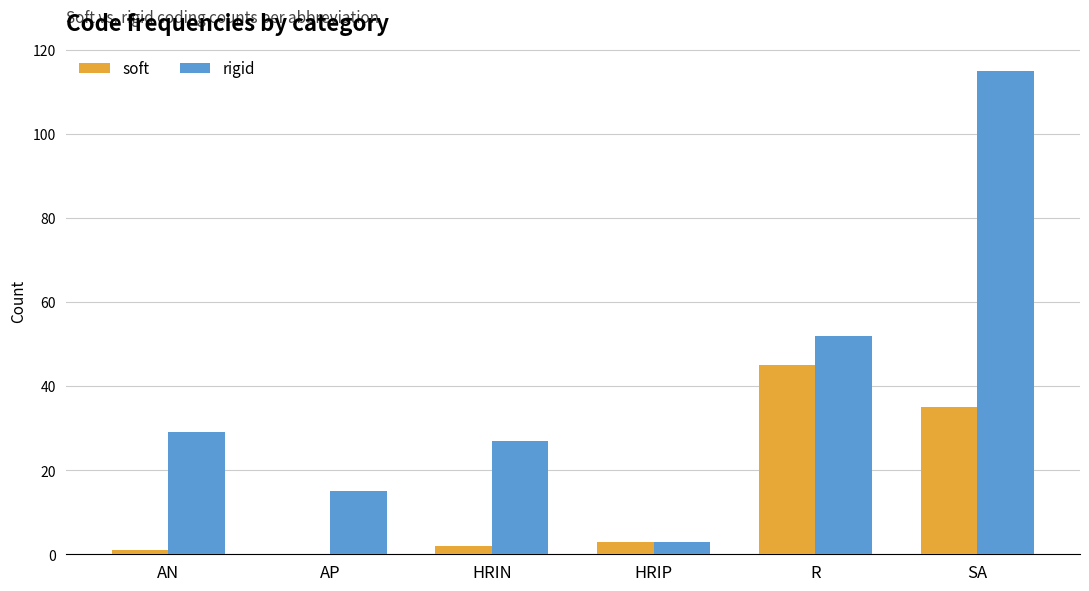

At which category is the sum across all series the highest?

SA